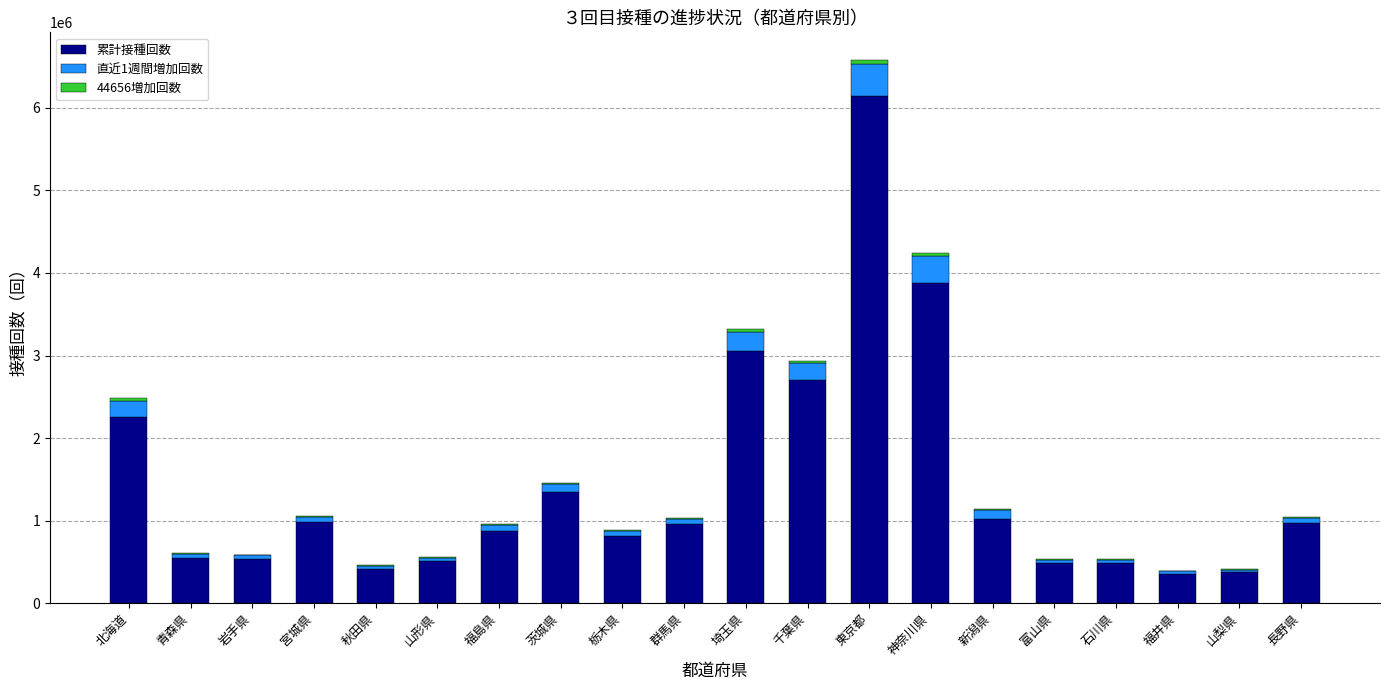

Where is 累計接種回数 nearest to the value 3253420?

埼玉県